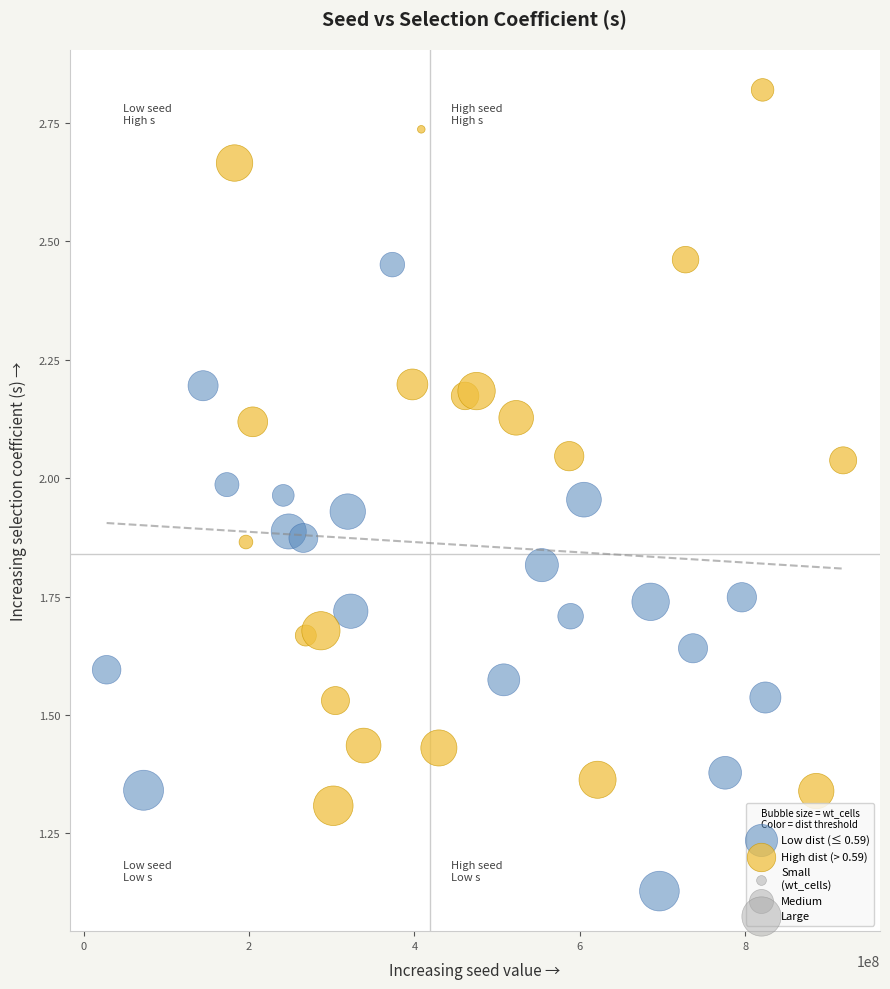

Which series has the widest spread of Y values?

High dist (> 0.59)